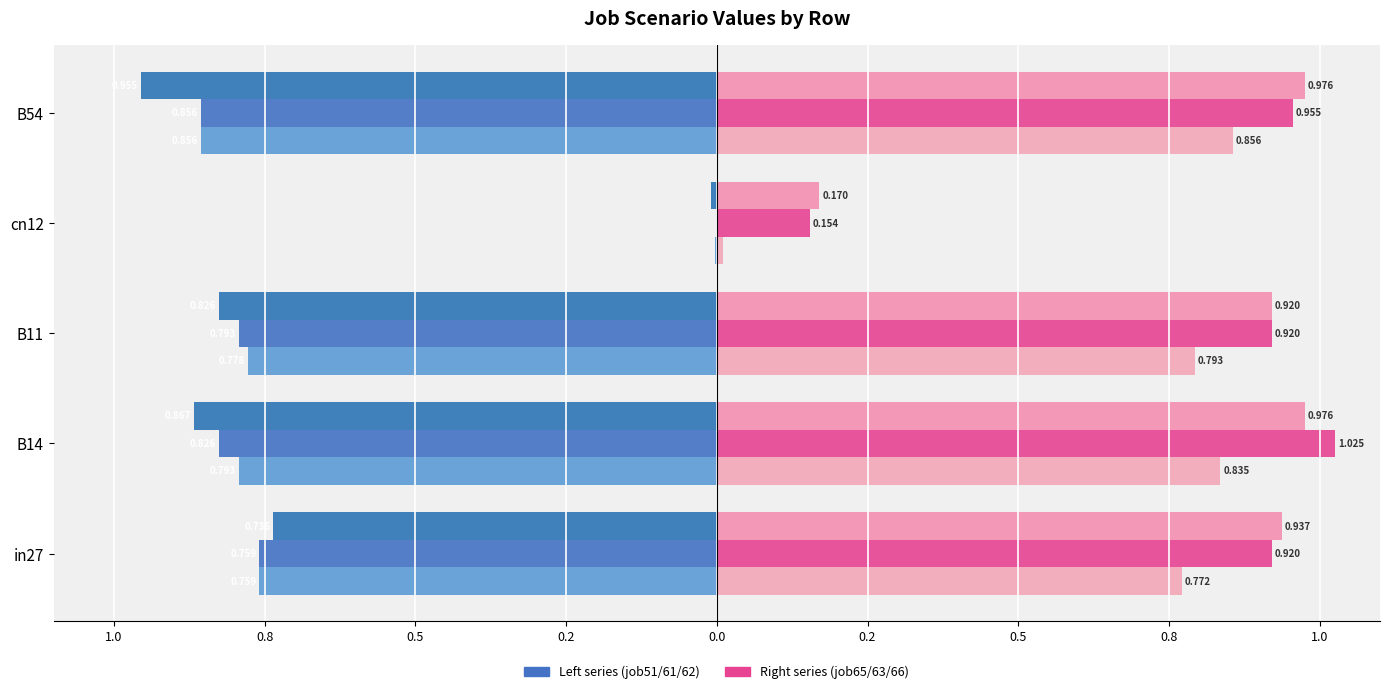

What position from the left is 0.8?

2